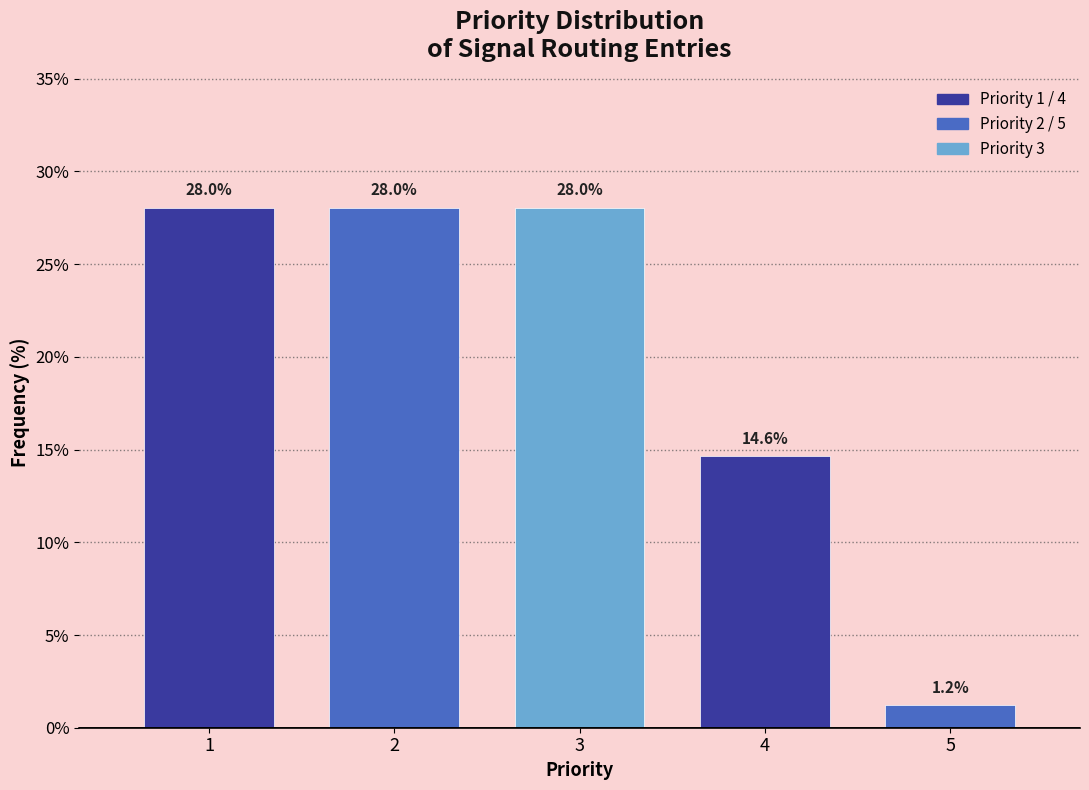

Reading left to right, transcribe all the data shown in this chart.

1=28.0	2=28.0	3=28.0	4=14.6	5=1.2